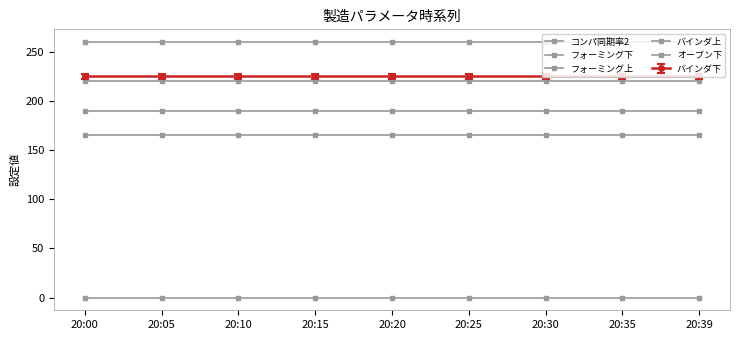

What is the maximum value shown in the chart?

260